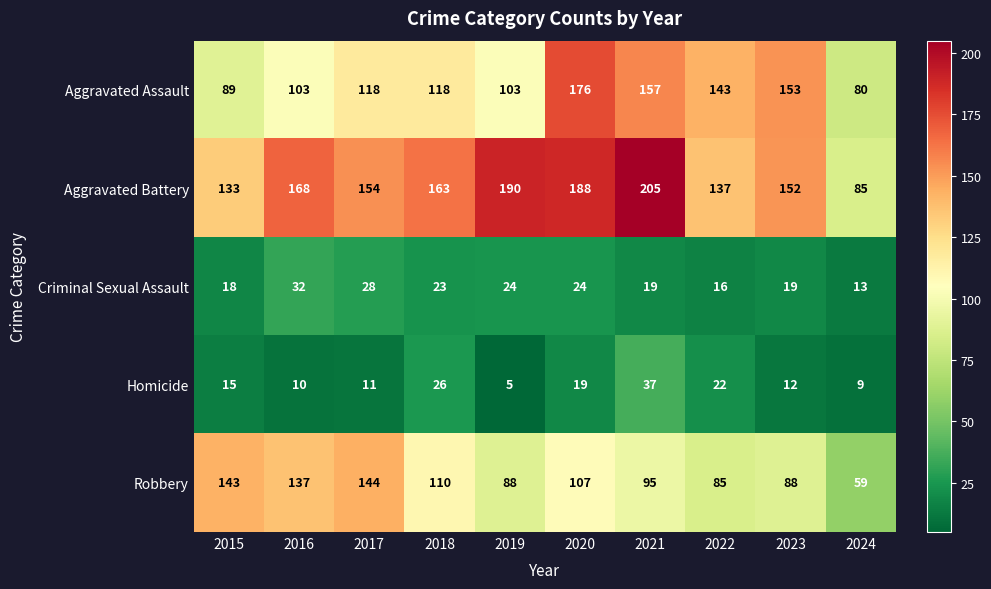

Which category has the lowest value in the Aggravated Battery series?

2024